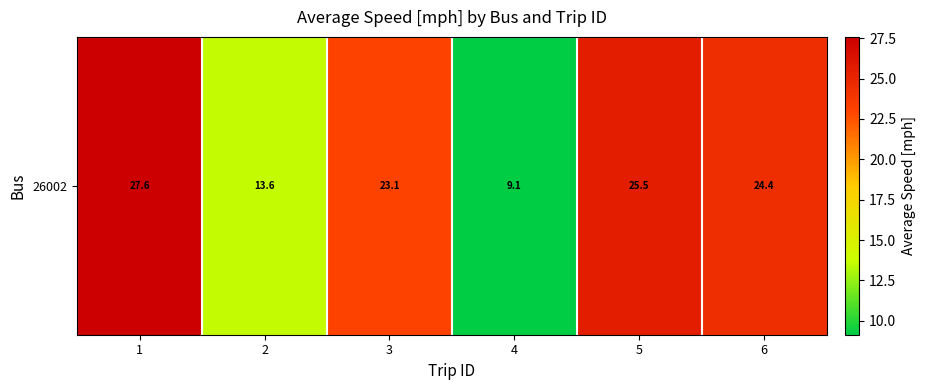

Approximately how many times larger is the value at 5 compared to 6?

1.0